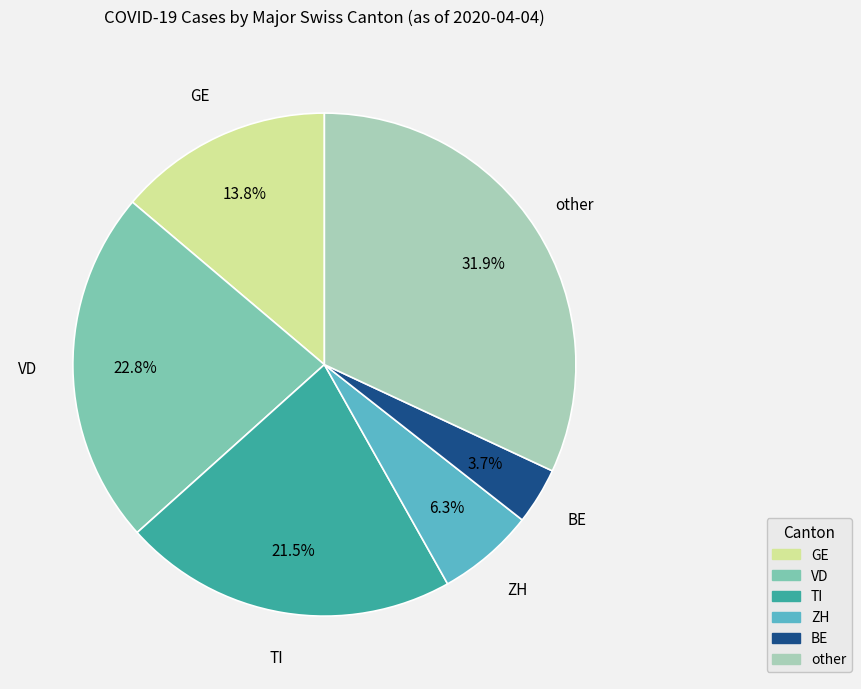

How many slices are in this pie chart?

6